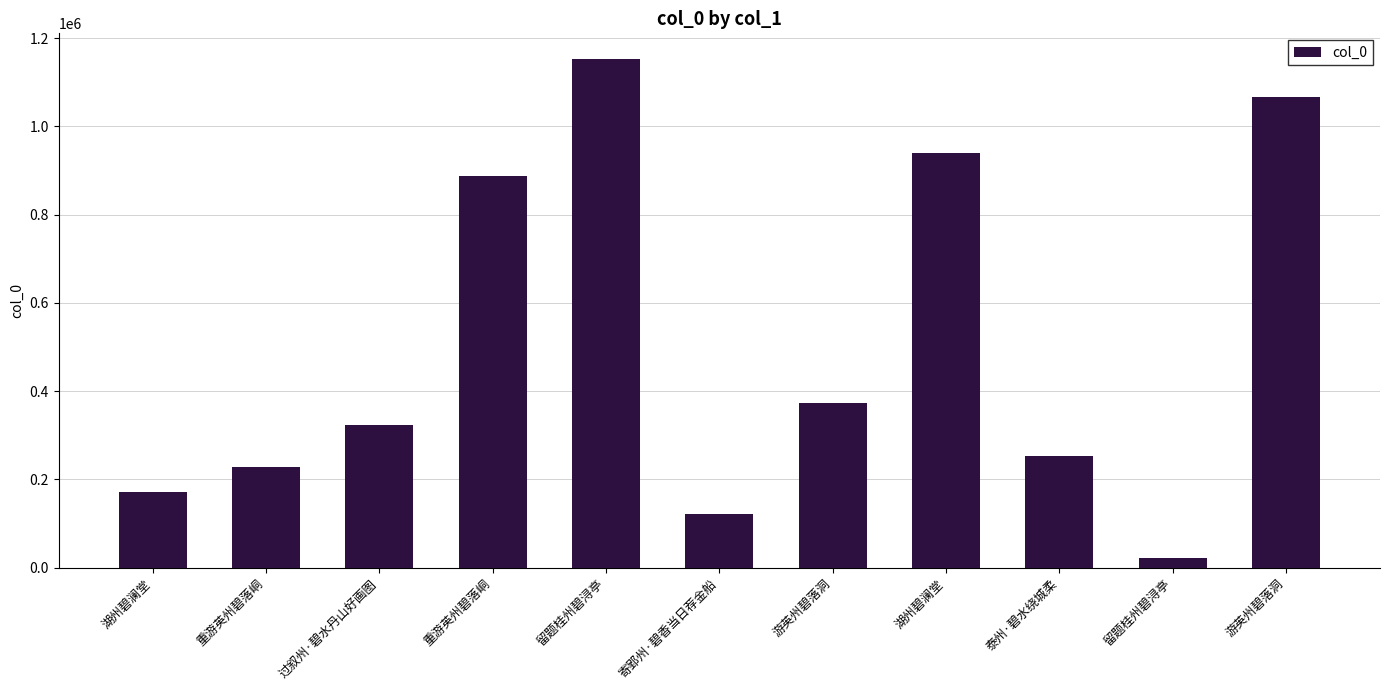

How many data points does each series have?

11